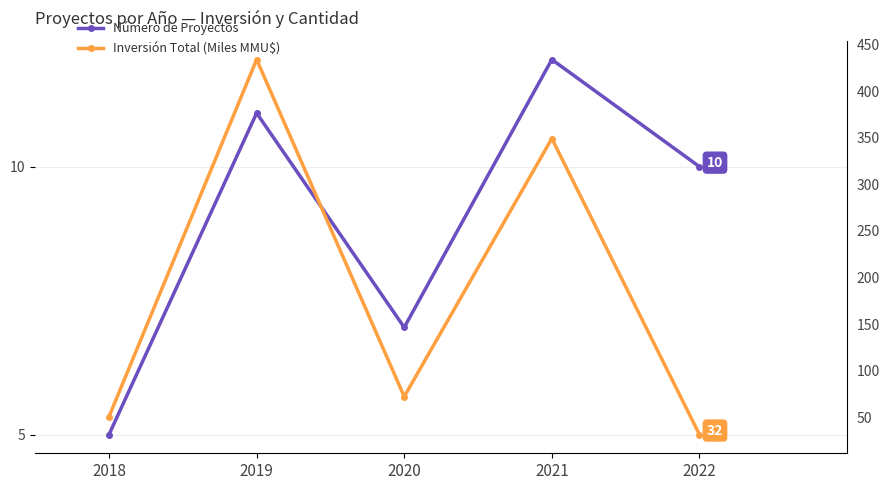

Where does the Número de Proyectos series first go above 10?

2019